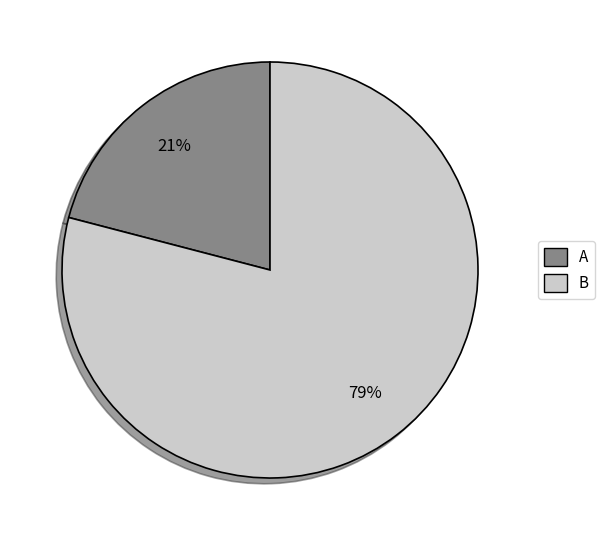

What is the largest slice in the pie chart?

B